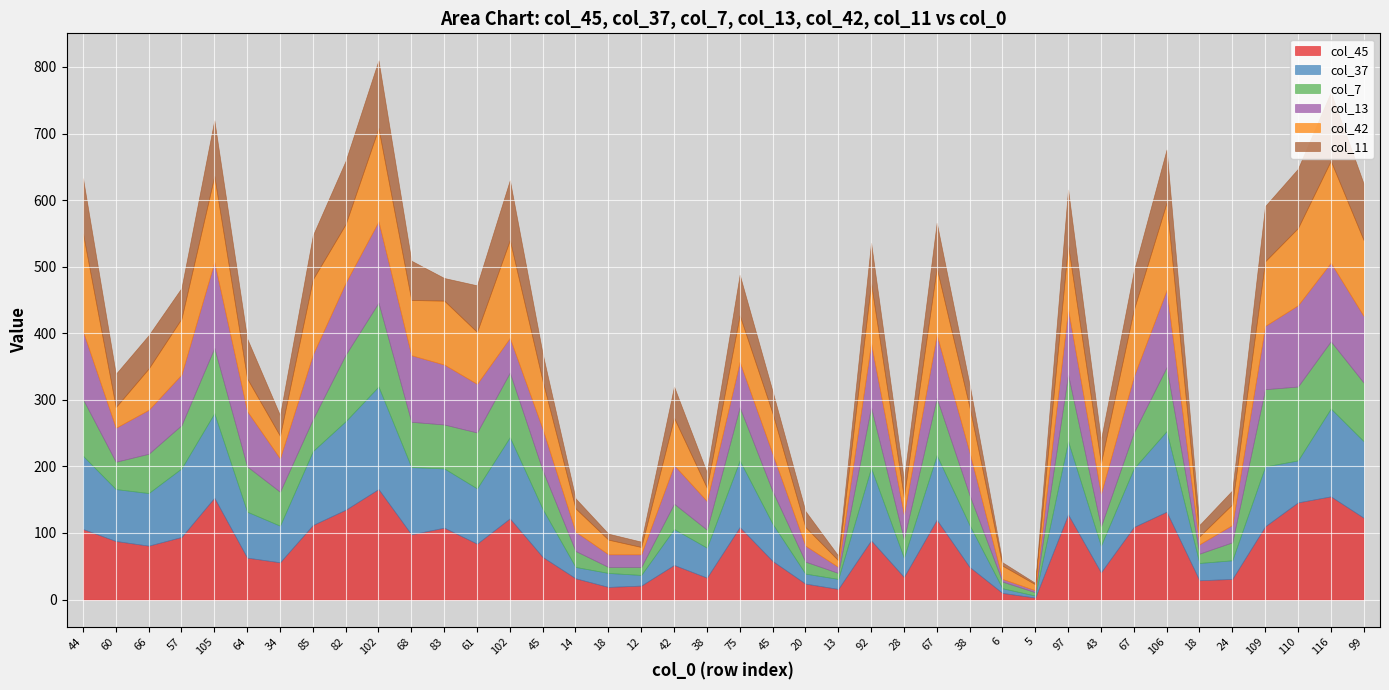

At how many categories does at least one series exceed 123?

9